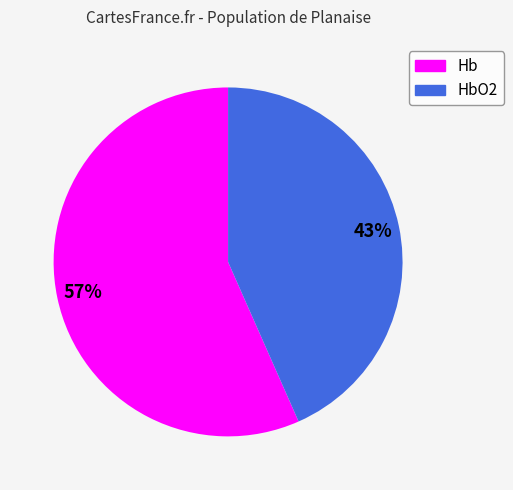

Is there any slice that represents more than half of the pie?

Yes